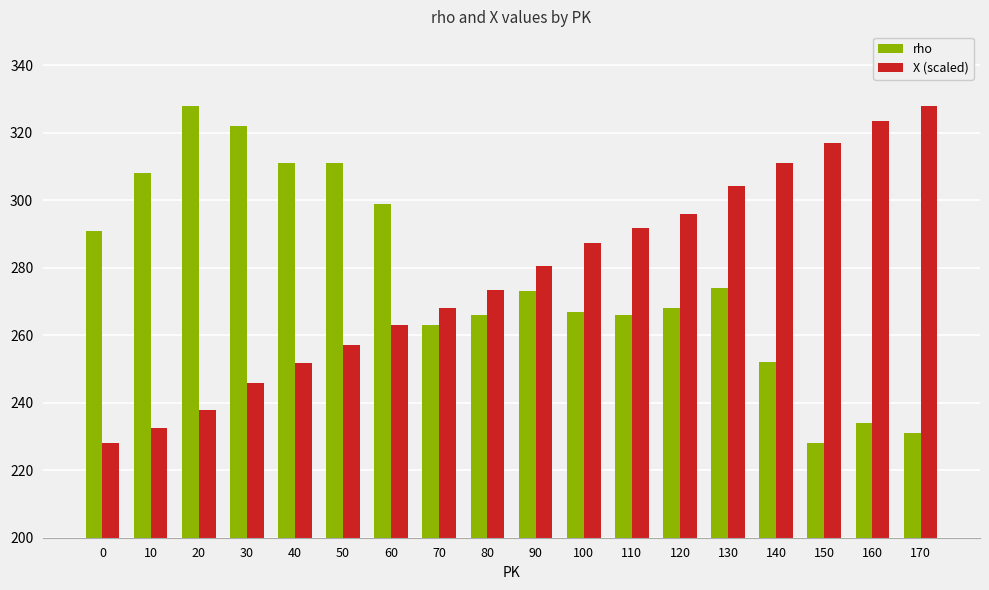

What is the value of the rho bar at the 3rd from the left?

328.0